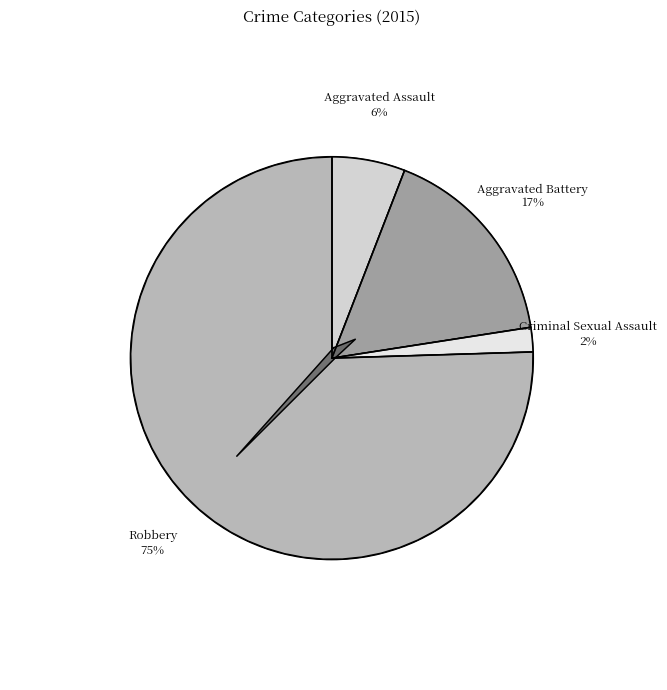

What is the ratio of the value at Robbery to the value at Criminal Sexual Assault?

38.5